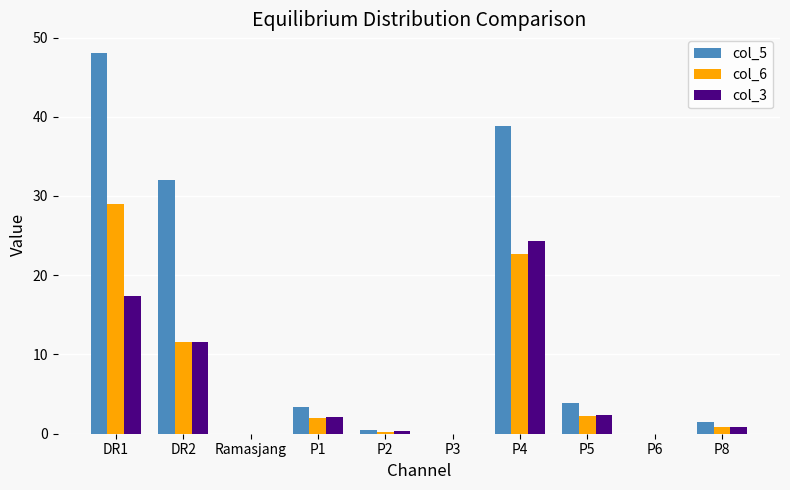

Which label corresponds to the largest value in the chart?

DR1